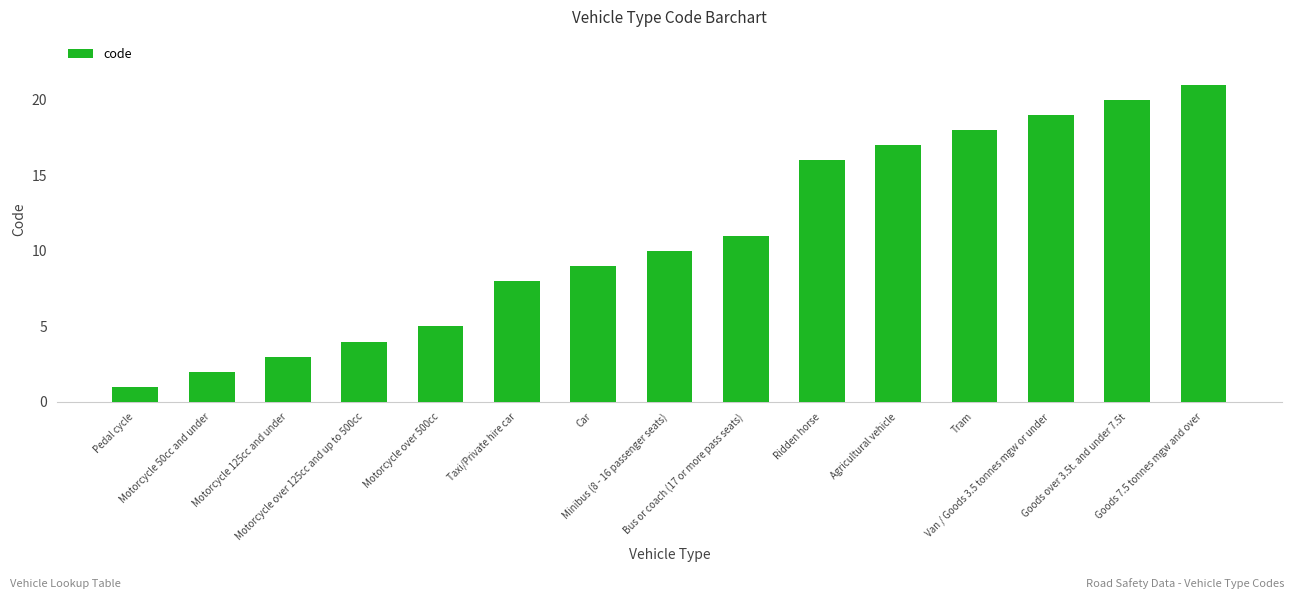

What is the minimum value shown in the chart?

1